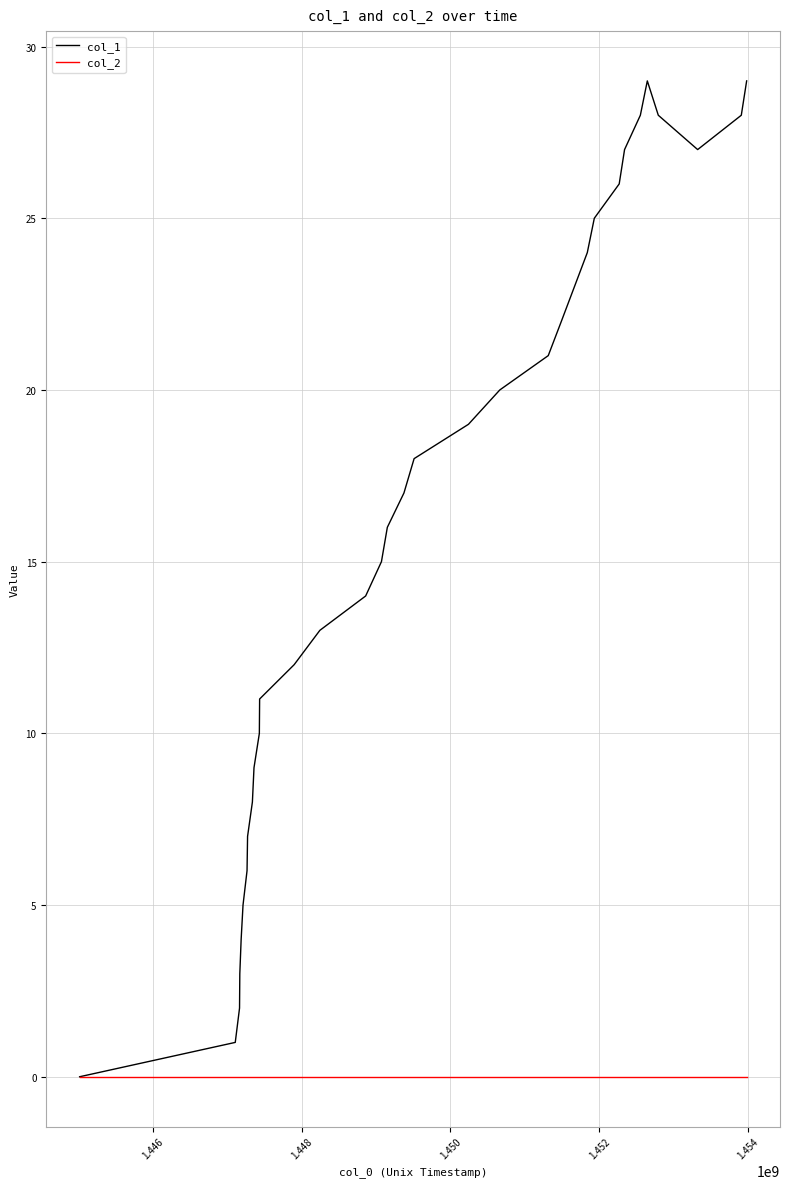

Which series has the largest total across all categories?

col_1